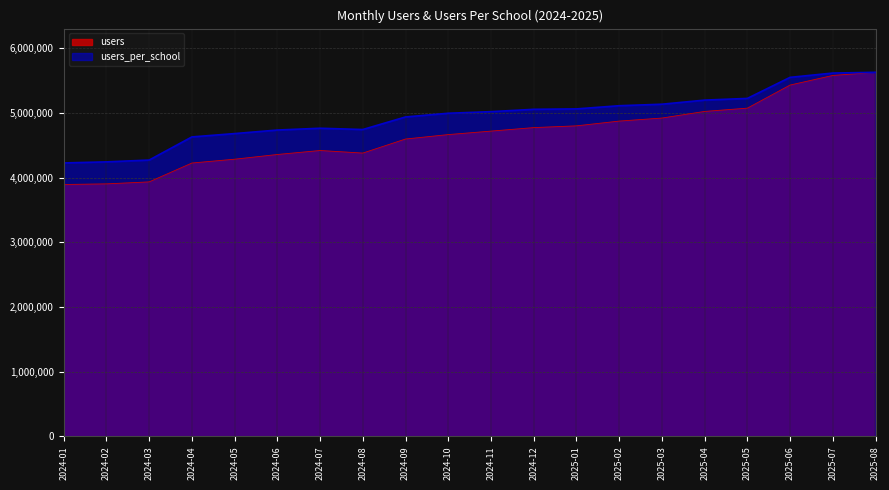

How many lines are shown in the chart?

2